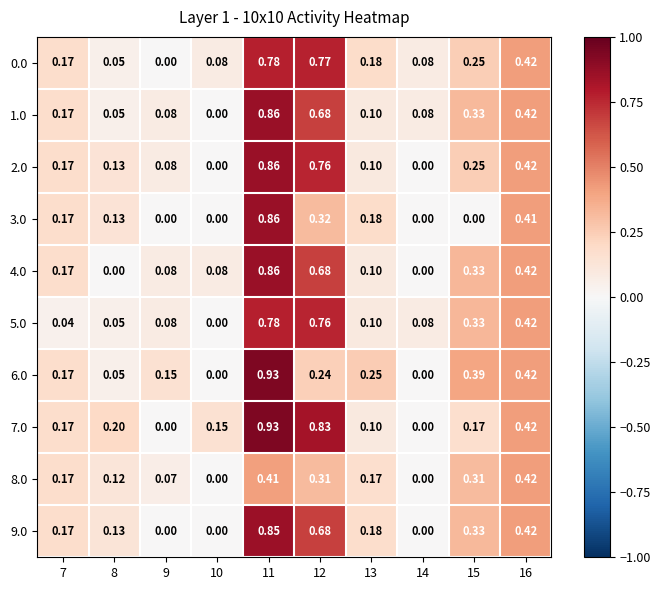

Is the value of 1.0 at 15 greater than the value of 9.0 at 9?

Yes